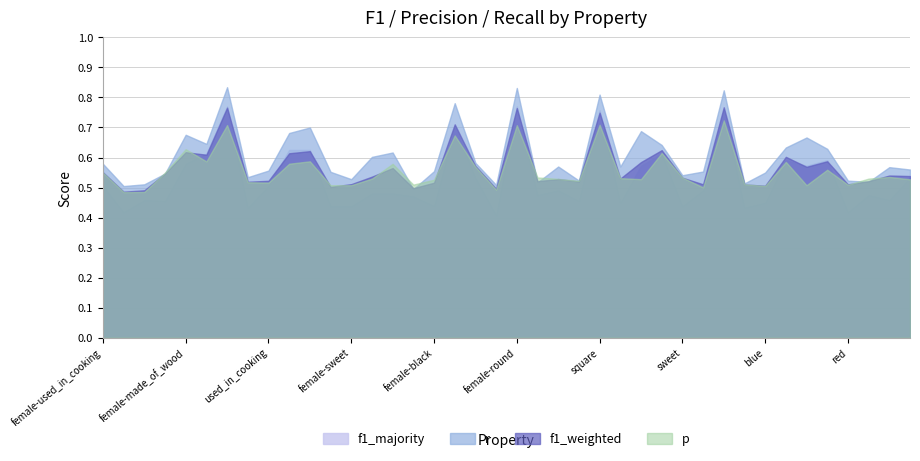

Which series has the largest total across all categories?

r